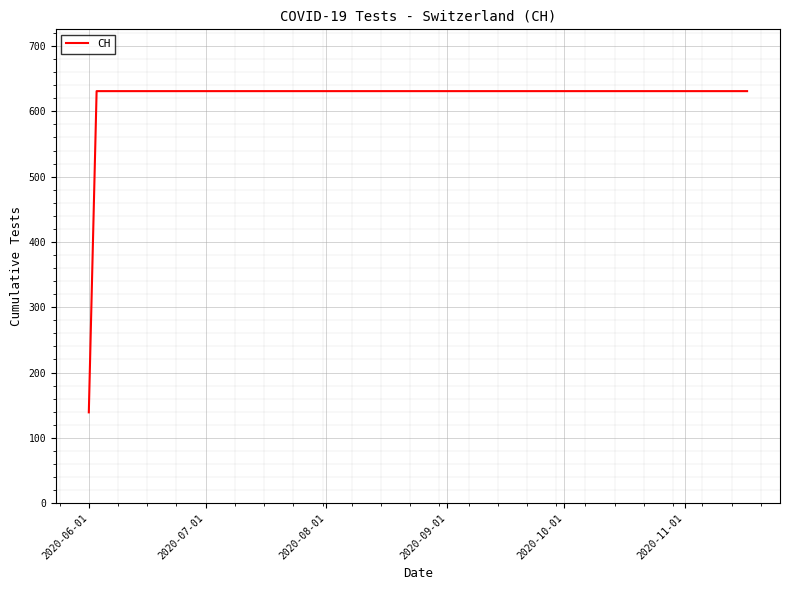

What is the difference between the maximum and minimum values?

492